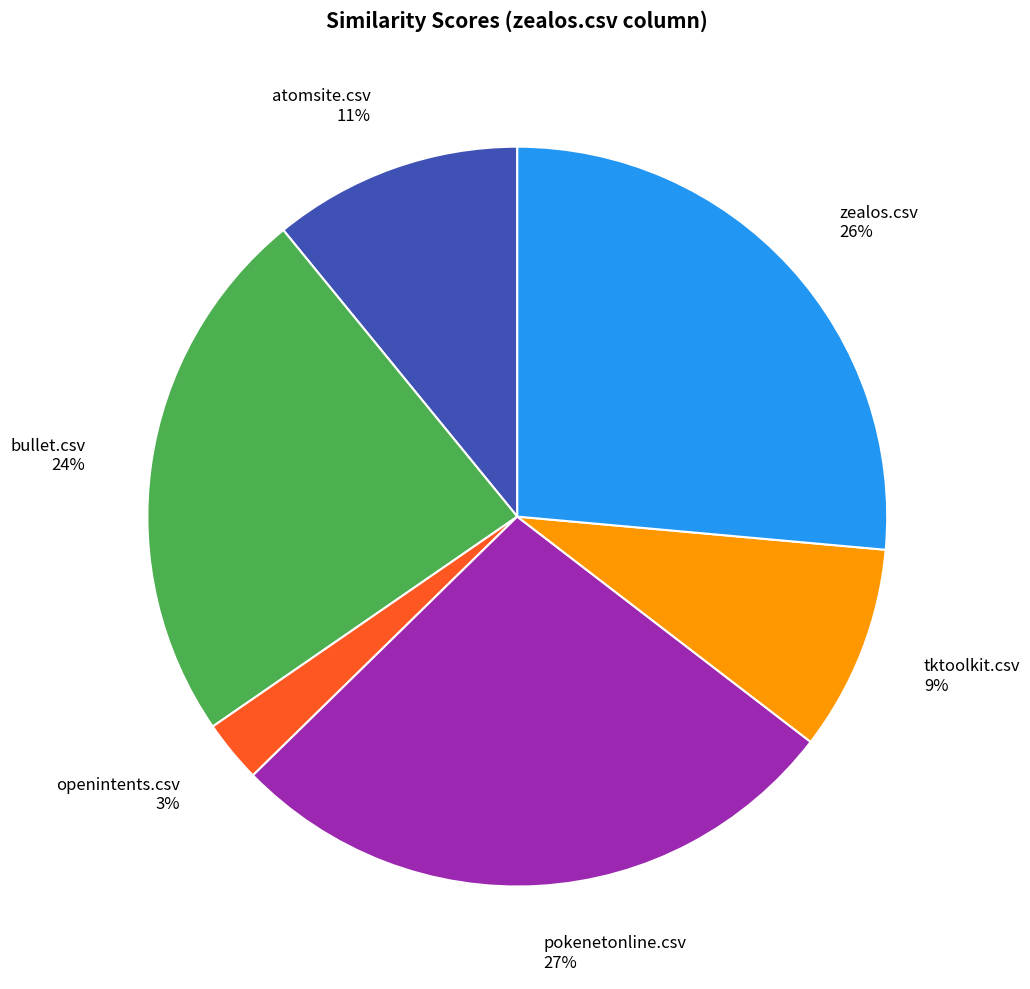

Which has a higher value, pokenetonline.csv 27% or zealos.csv 26%?

pokenetonline.csv 27%